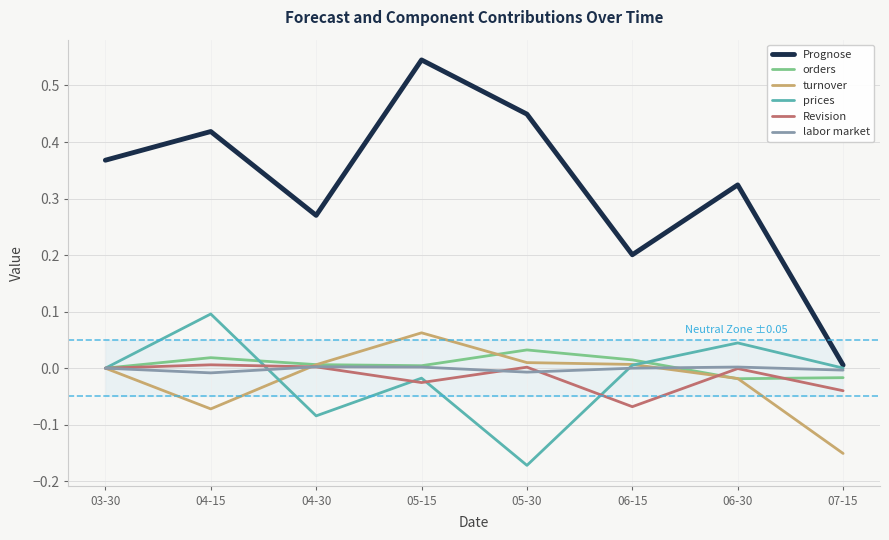

List the labels in order of Prognose value, largest first.

05-15, 05-30, 04-15, 03-30, 06-30, 04-30, 06-15, 07-15